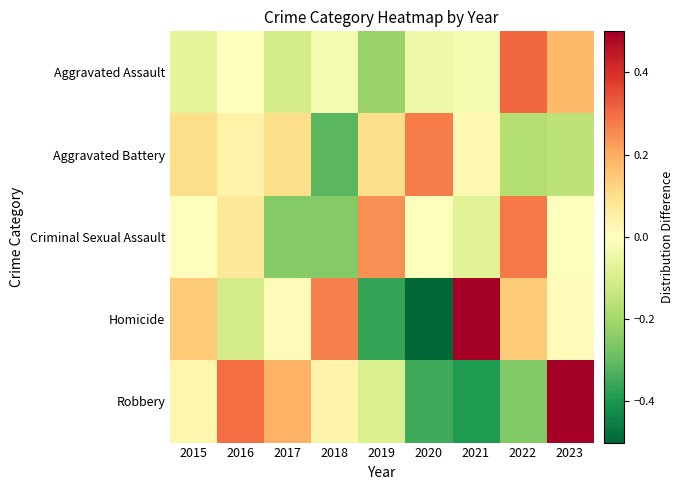

Which series changed the most between 2018 and 2021?

Robbery